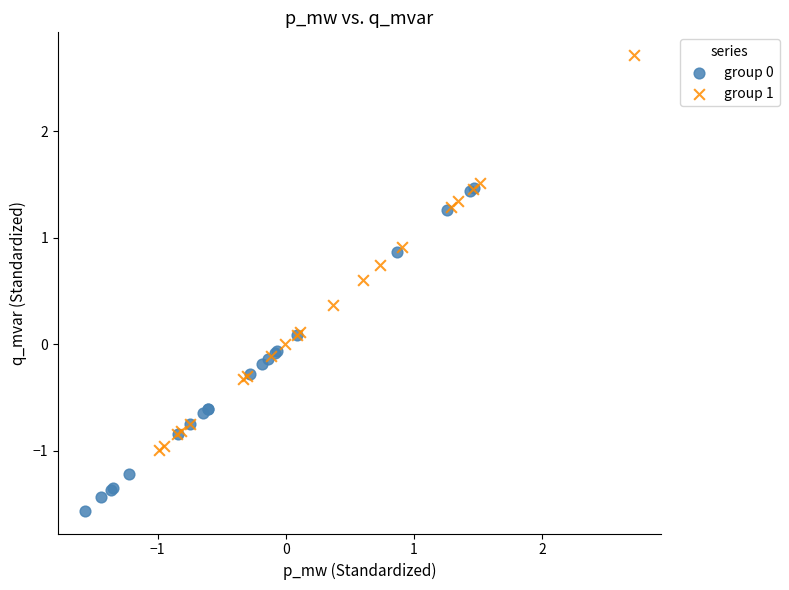

Which series reaches the maximum Y coordinate?

group 1